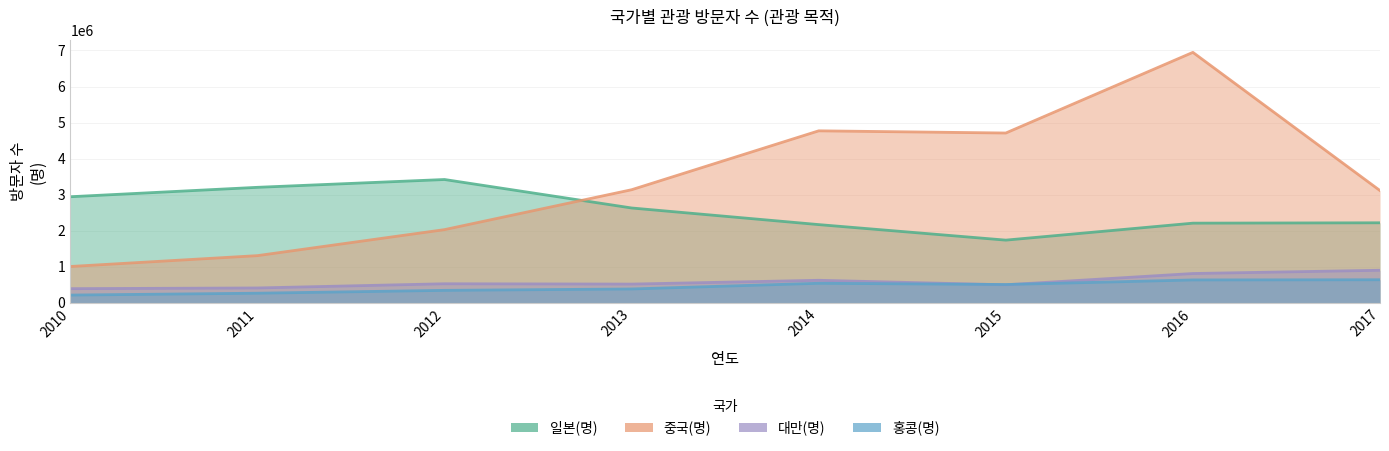

The 일본(명) series shows 1742531 at 2015. True or false?

True